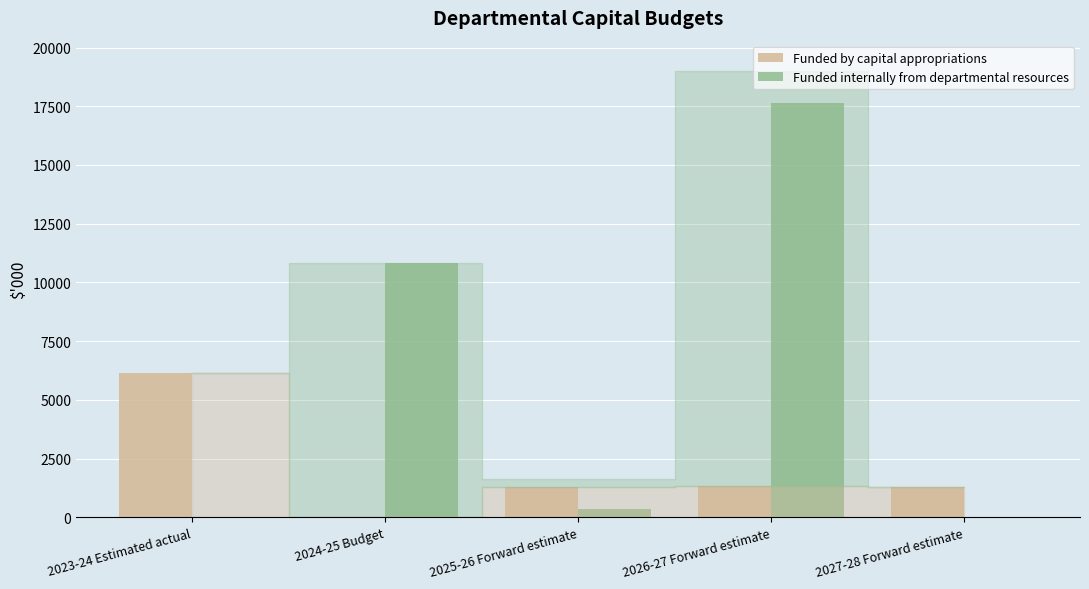

The value of Funded by capital appropriations at 2023-24 Estimated actual is 6145. True or false?

True